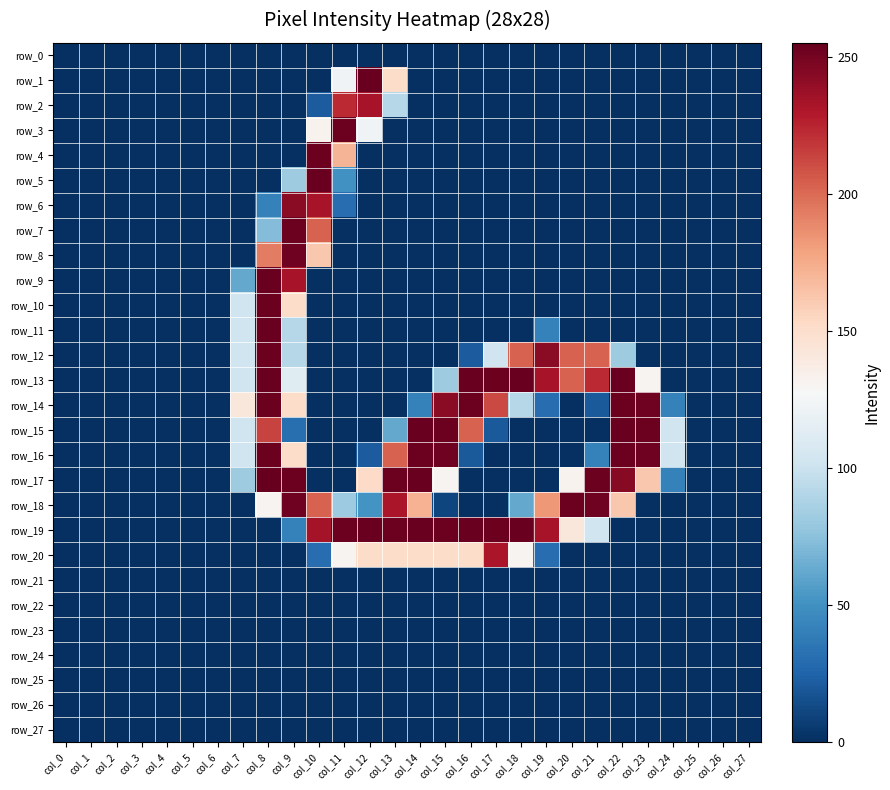

Which has a higher value, col_6 or col_3?

col_6